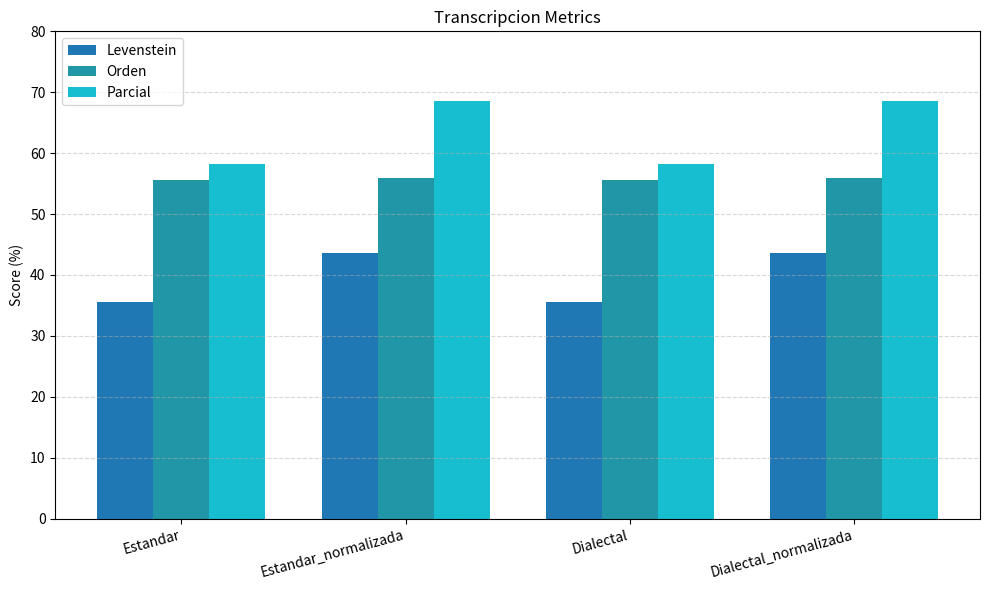

The value of Levenstein at Estandar is 35.5. True or false?

True